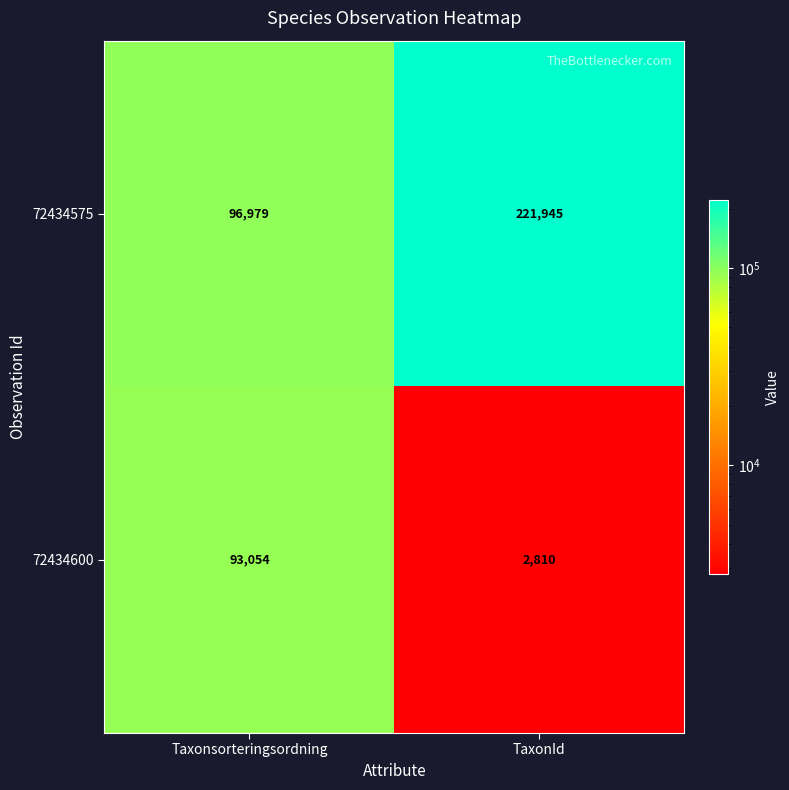

What is the greatest value displayed?

221945